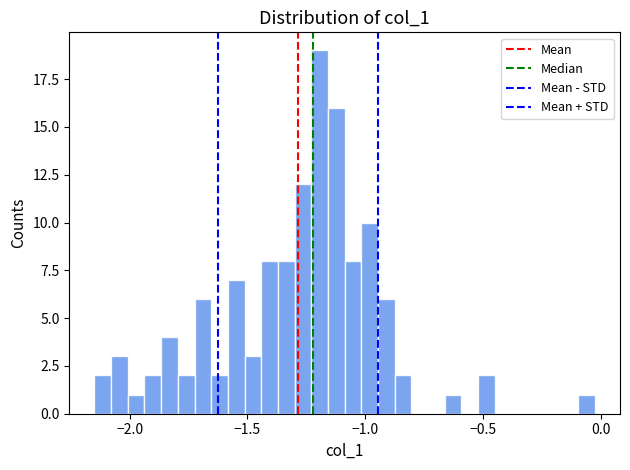

Read against the x-axis, roughly where is the centre of the tallest bar?

-1.20